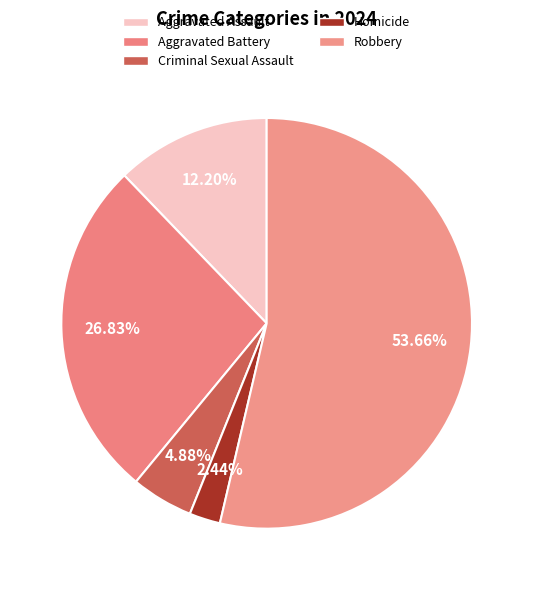

To the nearest percent, what portion does Criminal Sexual Assault represent?

5%